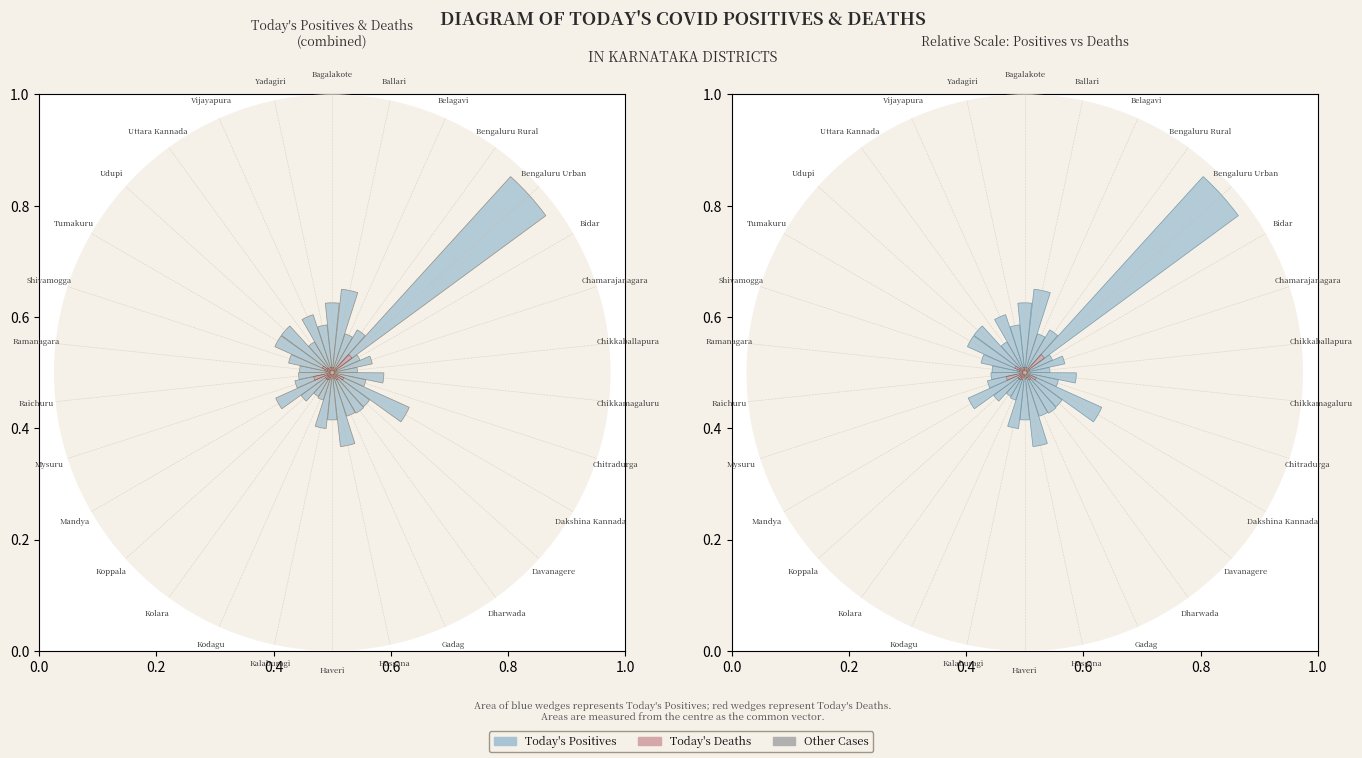

How many segments does this pie chart have?

30